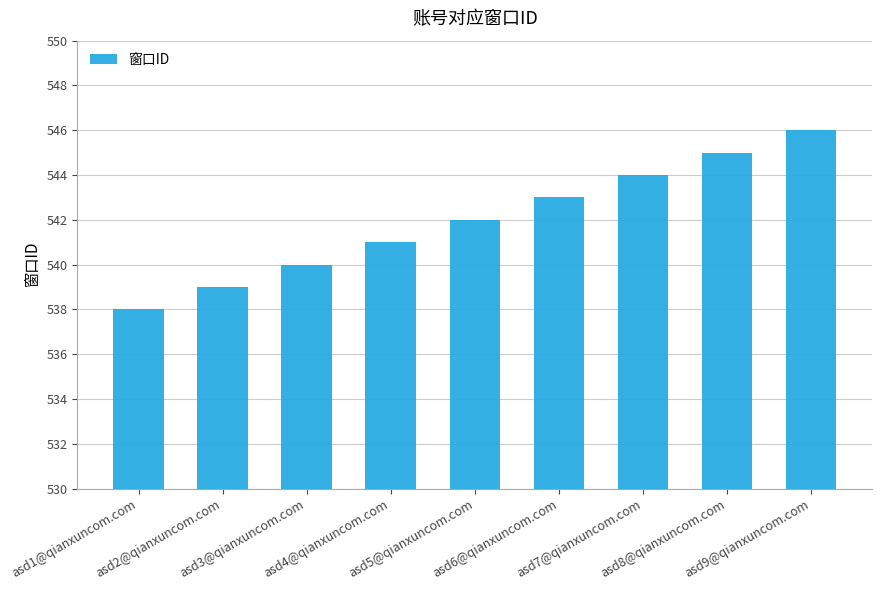

True or false: the data shows 545 at asd8@qianxuncom.com.

True